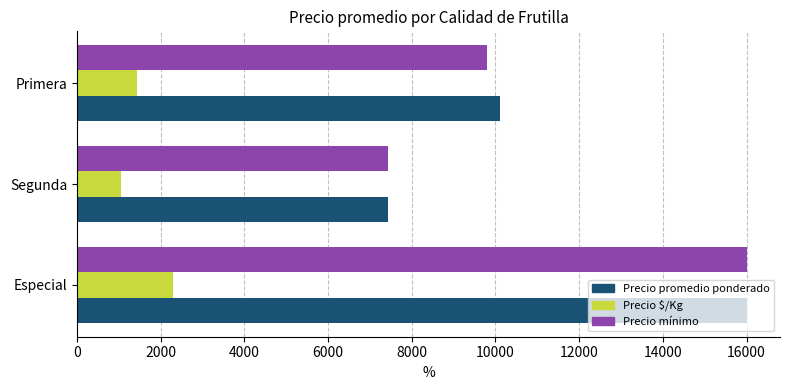

How many data points in Precio promedio ponderado are less than 10103?

1